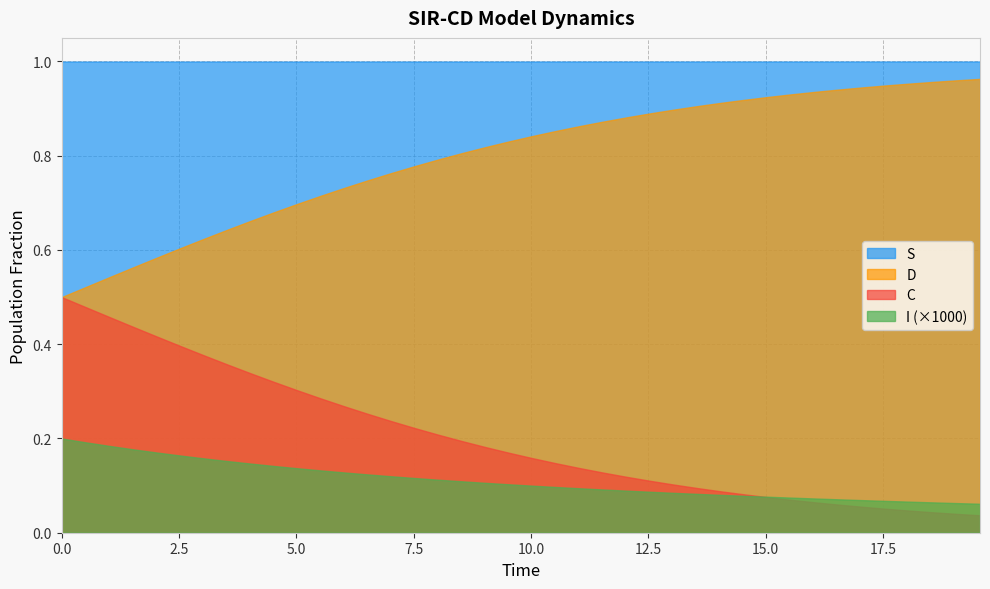

True or false: S and I (×1000) intersect in this chart.

False